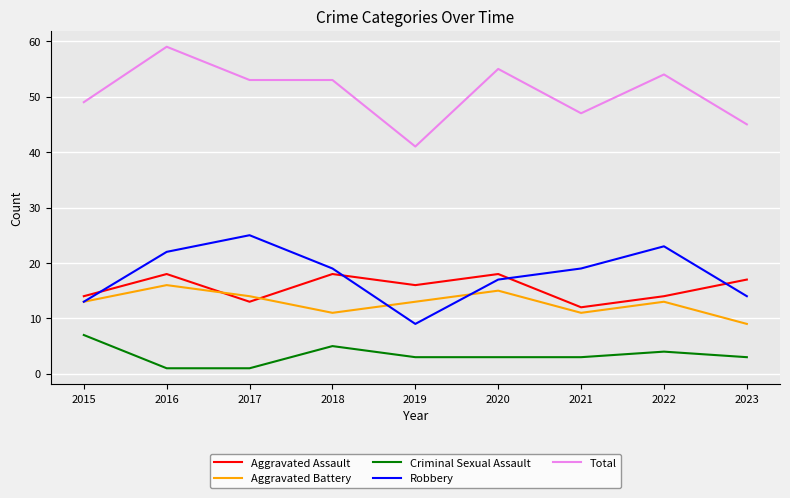

True or false: Aggravated Assault has a value of 24 at 2019.

False